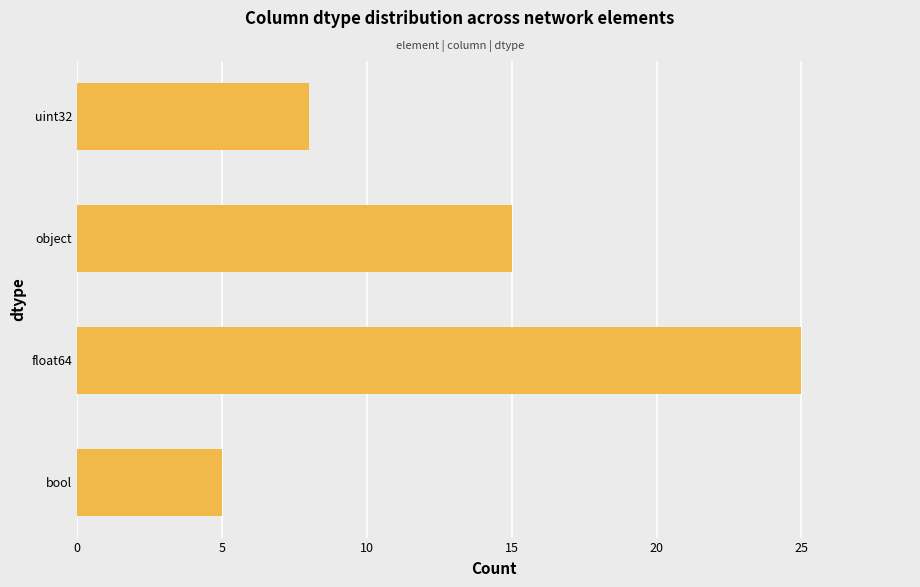

What is the difference between the second highest and minimum values?

10